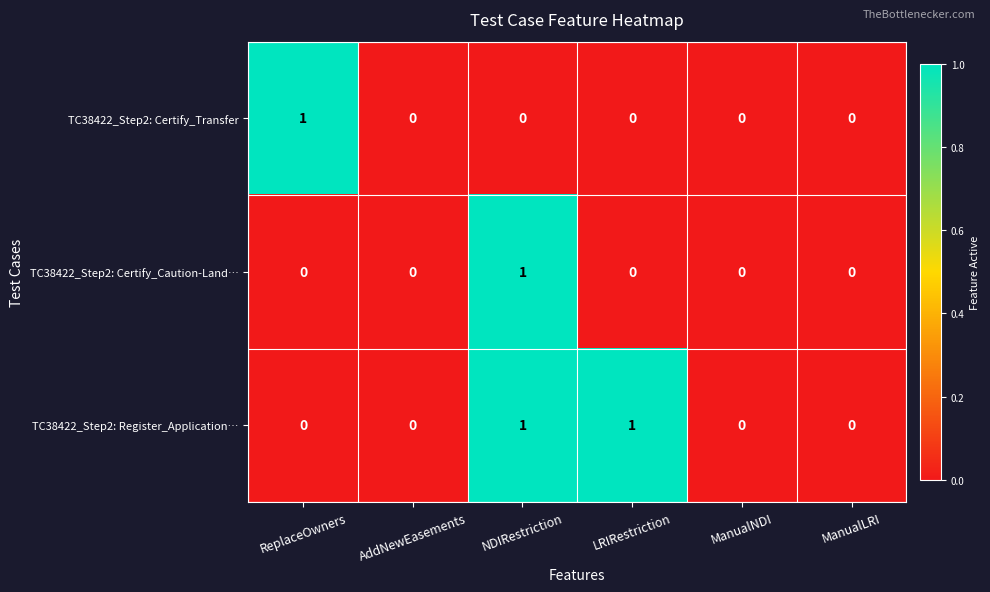

True or false: TC38422_Step2: Register_Application… has a value of 0 at ManualLRI.

True